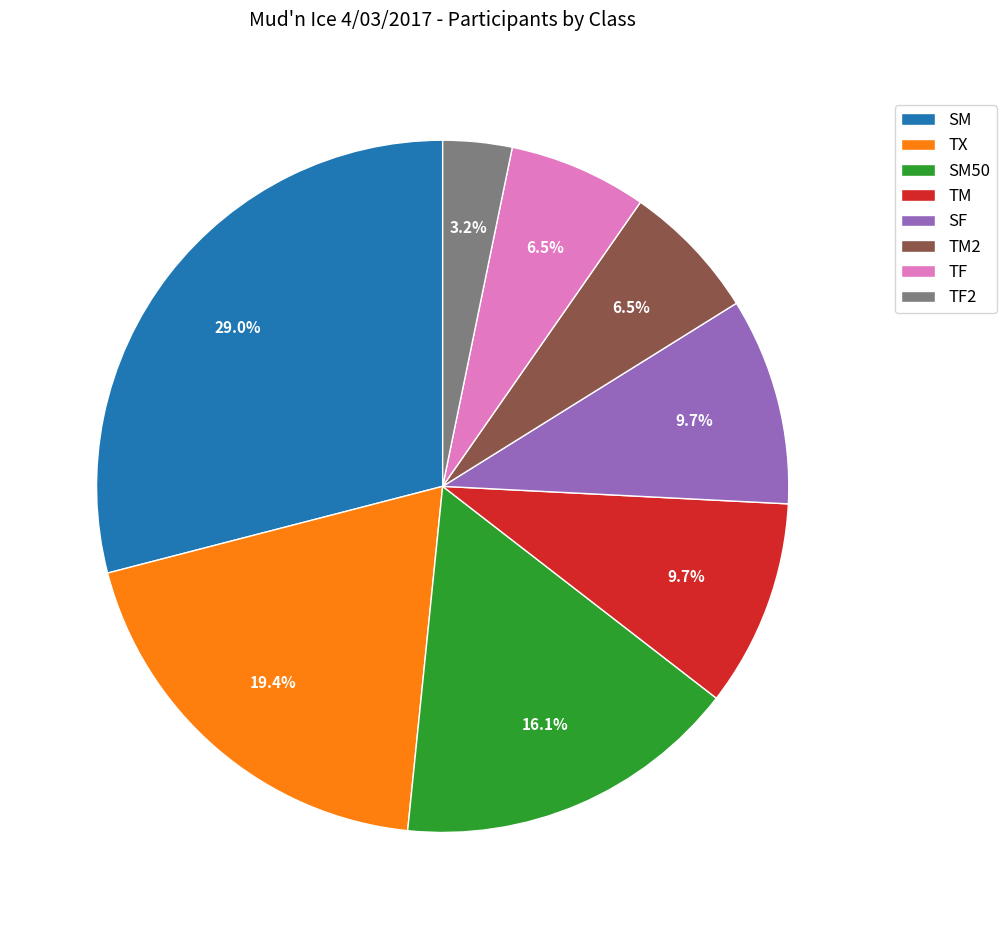

Combined, do TX and SF account for over 50%?

No